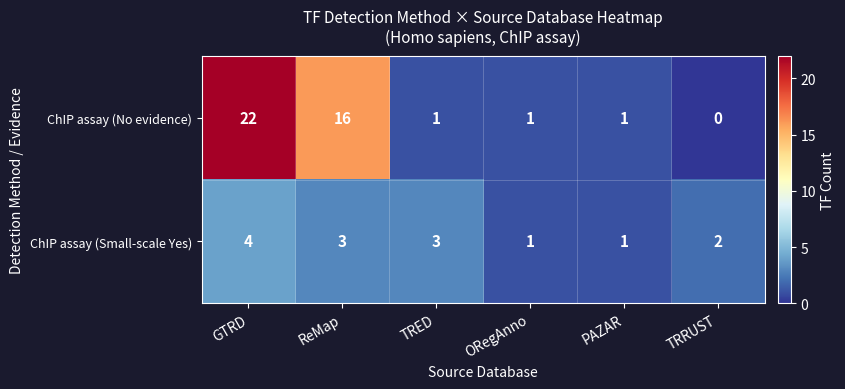

At TRED, list the series in order from smallest to largest.

ChIP assay (No evidence), ChIP assay (Small-scale Yes)